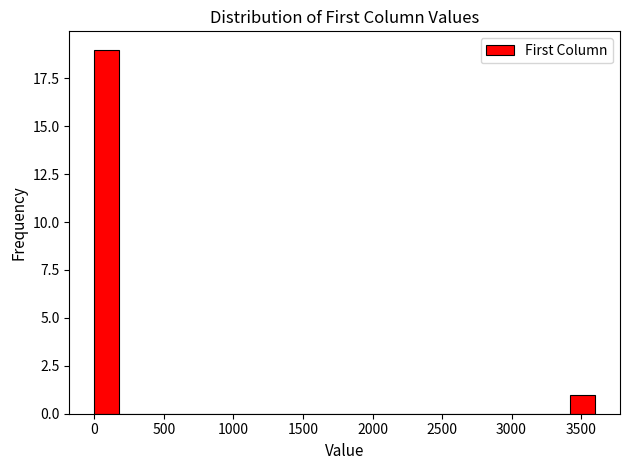

Read against the x-axis, roughly where is the centre of the tallest bar?

100